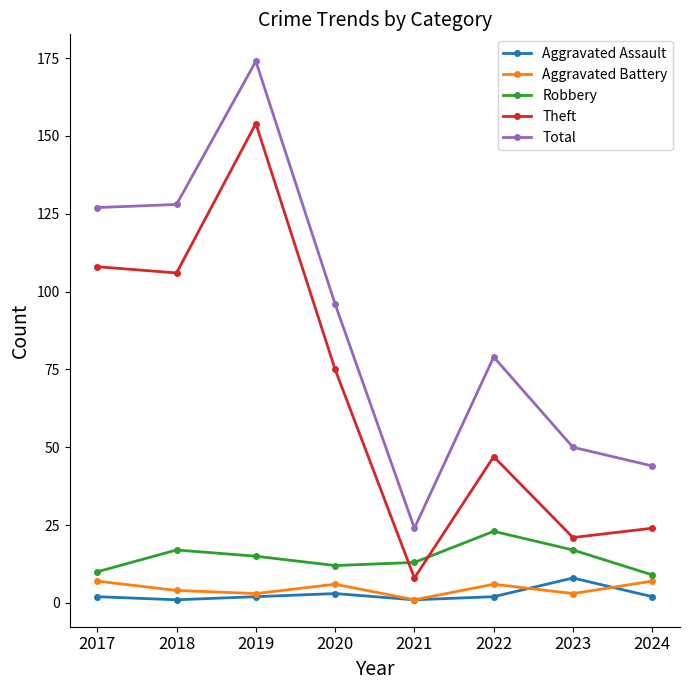

At which category is the sum across all series the highest?

2019